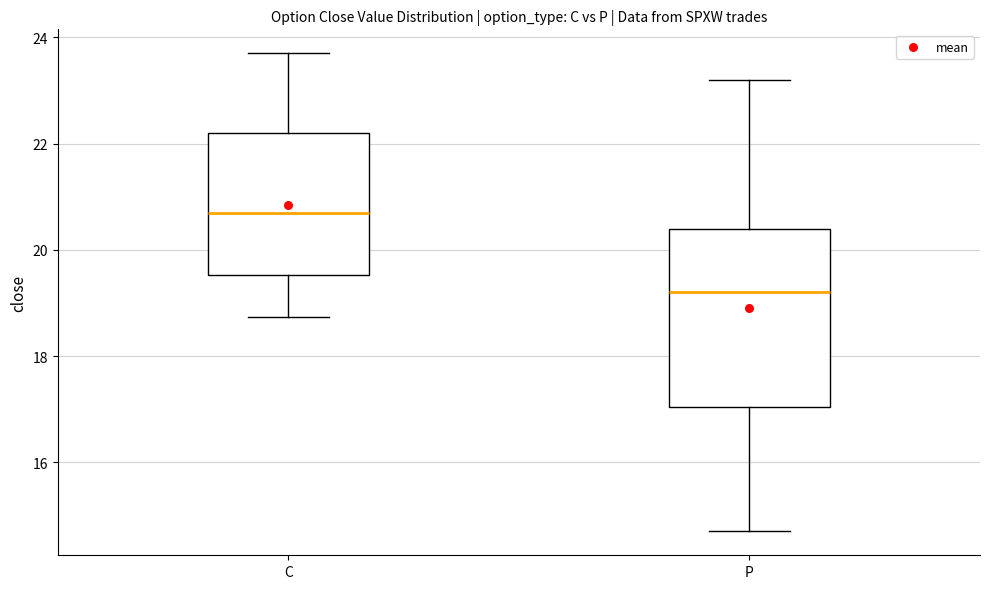

Where does the median line of the box for C sit on the y-axis? The values are not printed on the chart, so give them approximately, as read against the axis.

20.8